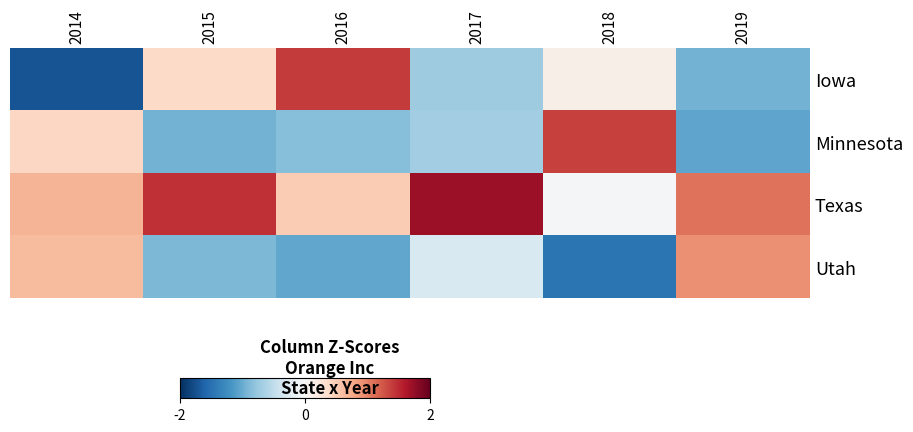

Between 2014 and 2018, which series saw the biggest shift?

Utah